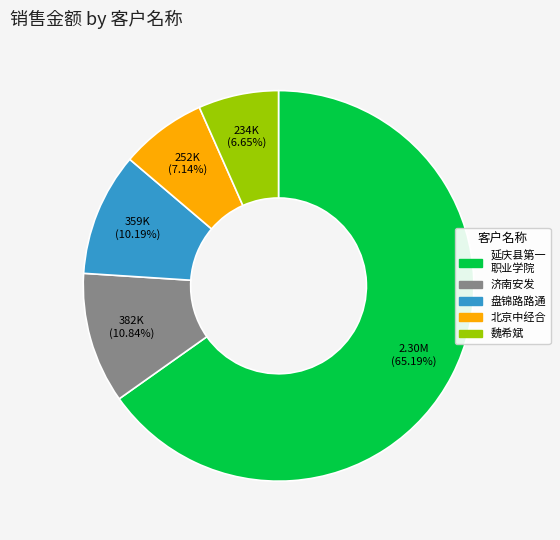

Is there a majority slice in this chart?

Yes